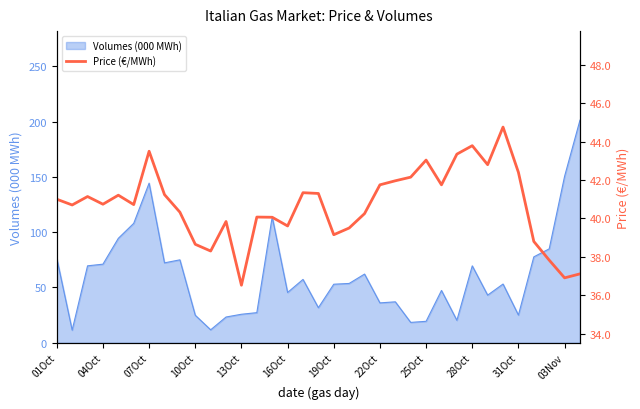

The Volumes (000 MWh) series shows 19.4 at 25Oct. True or false?

True